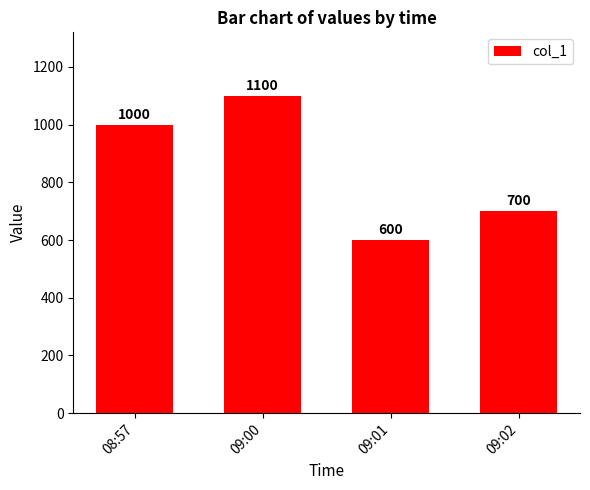

Between 09:01 and 09:02, which is larger?

09:02